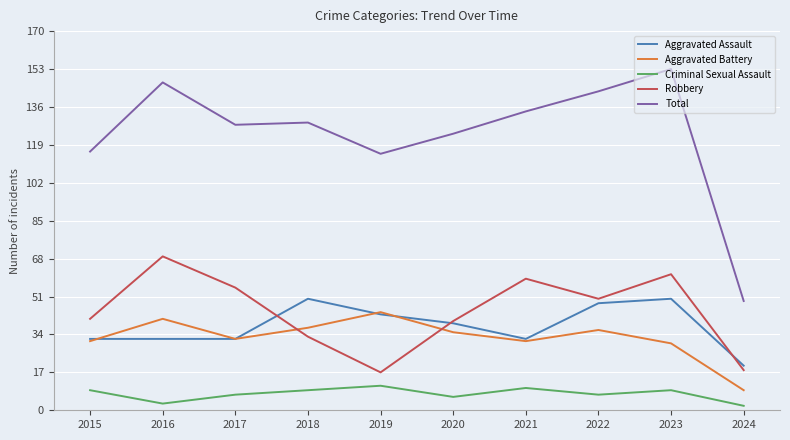

The Robbery series shows 48 at 2018. True or false?

False